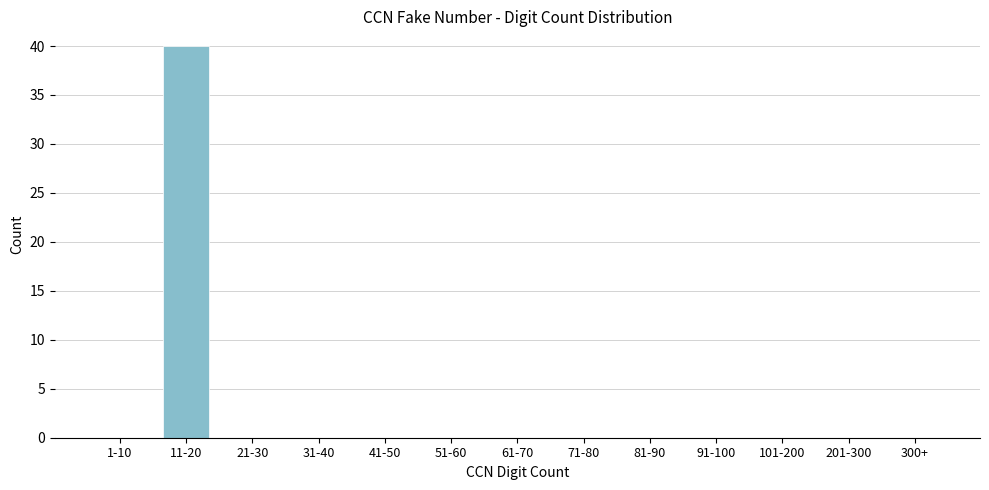

Reading left to right, list all the values displayed in this chart.

1-10=0	11-20=40	21-30=0	31-40=0	41-50=0	51-60=0	61-70=0	71-80=0	81-90=0	91-100=0	101-200=0	201-300=0	300+=0